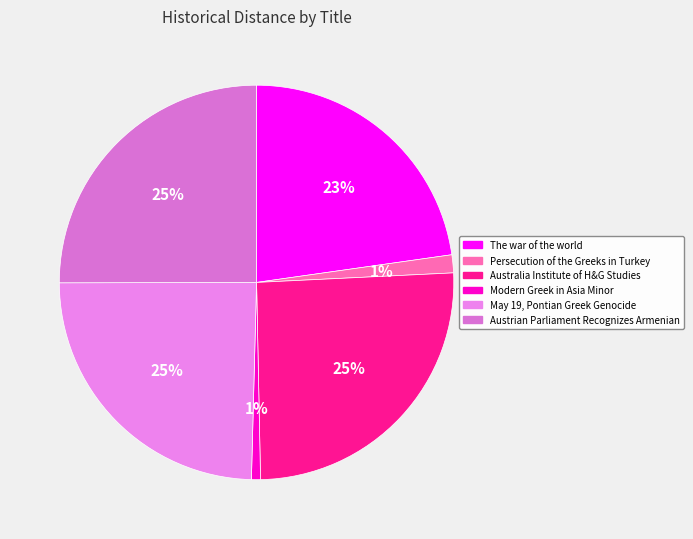

Combined, do May 19, Pontian Greek Genocide and Australia Institute of H&G Studies account for over 50%?

Yes